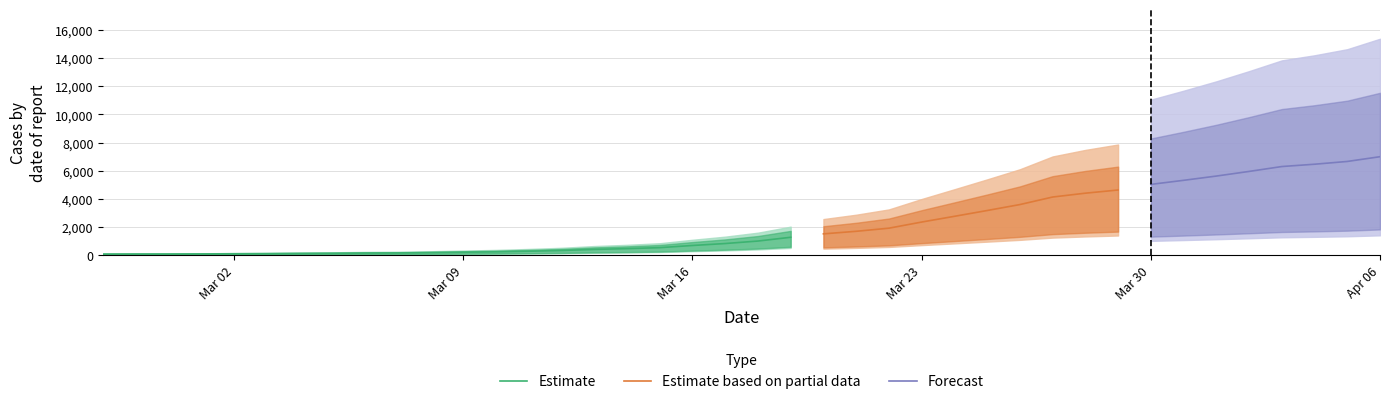

Which category has the lowest value across all series?

2020-02-27